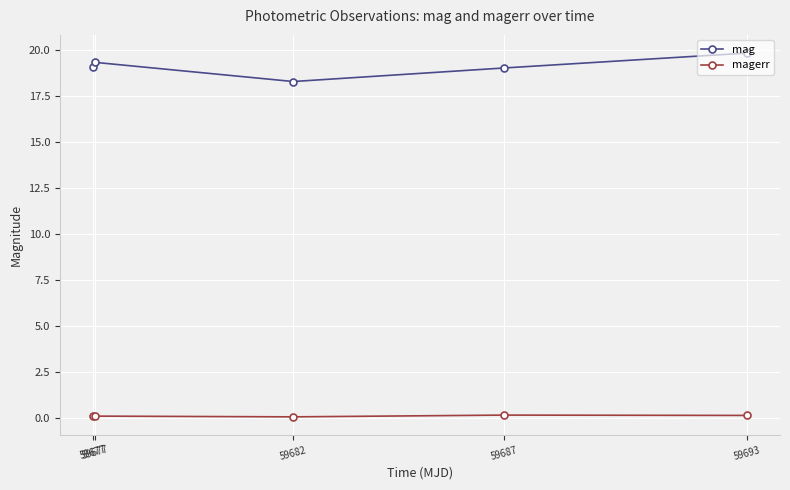

Does the chart have visible grid lines?

Yes